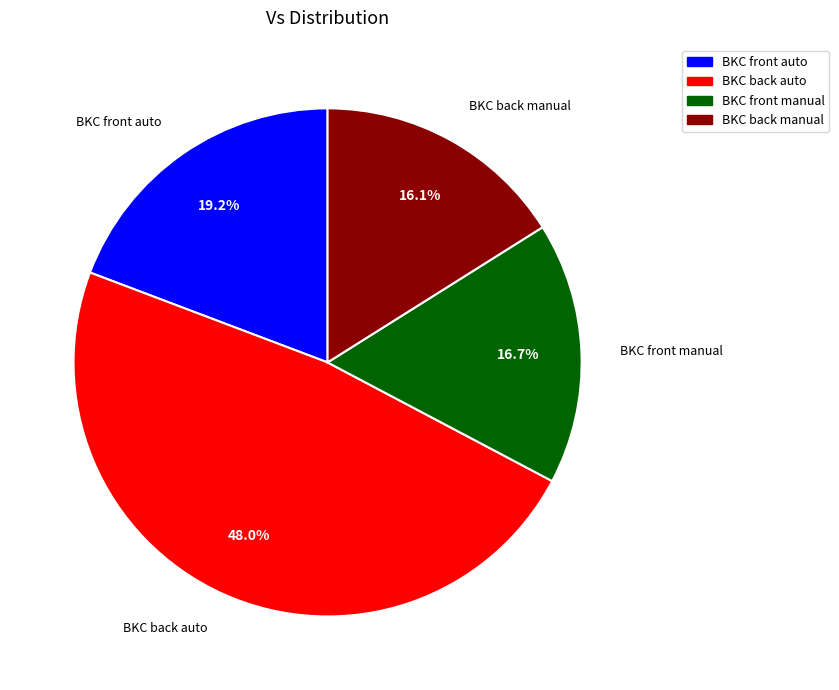

To the nearest percent, what is the difference between the BKC front manual and BKC back auto slice percentages?

31%